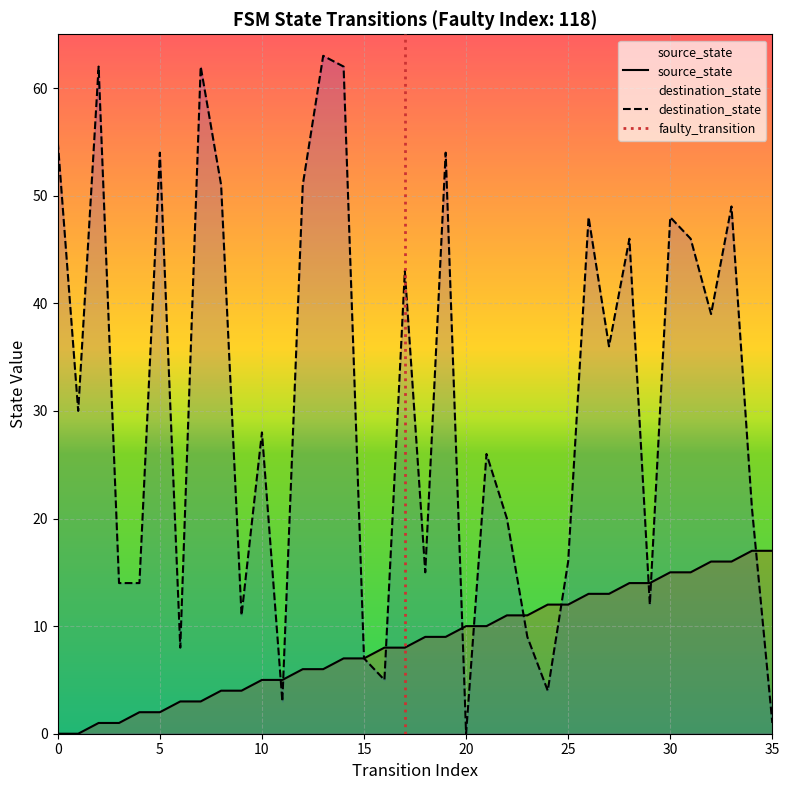

What is the total value across all series at 22?

31